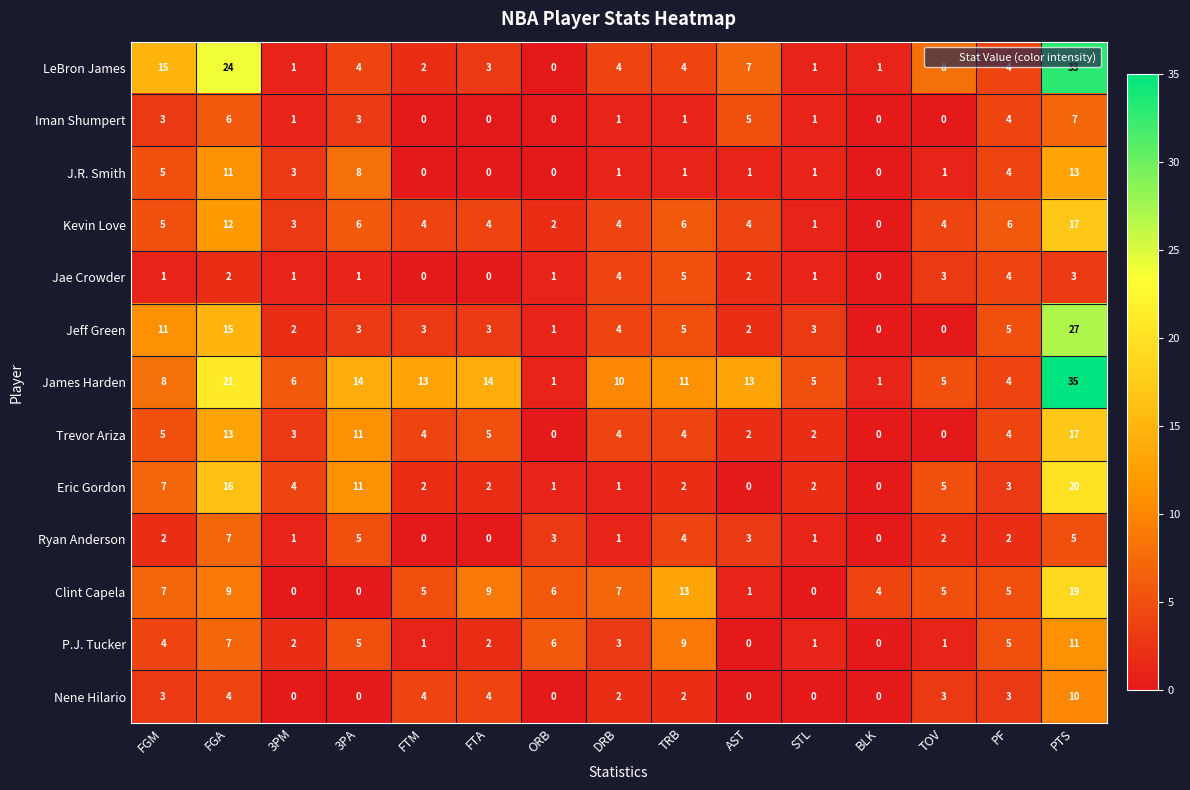

At which label does Trevor Ariza first exceed 4?

FGM